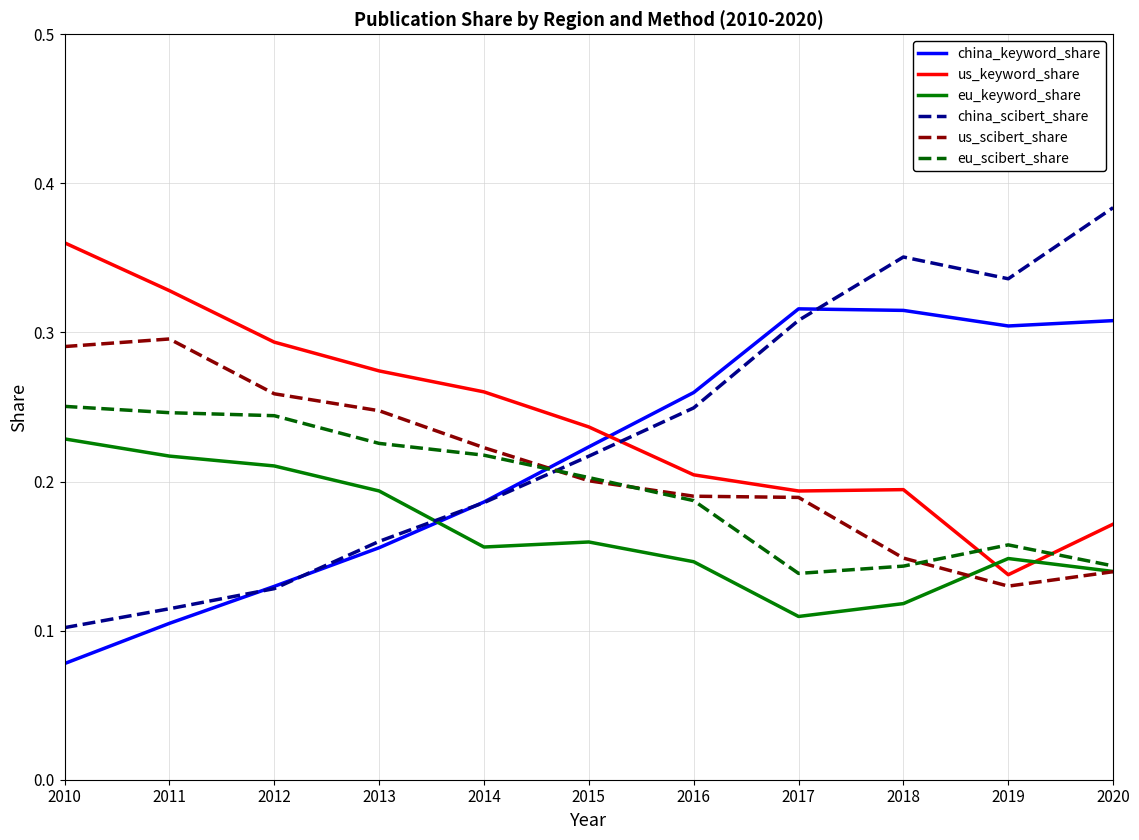

Is the value of us_keyword_share at 2012 greater than the value of china_keyword_share at 2011?

Yes